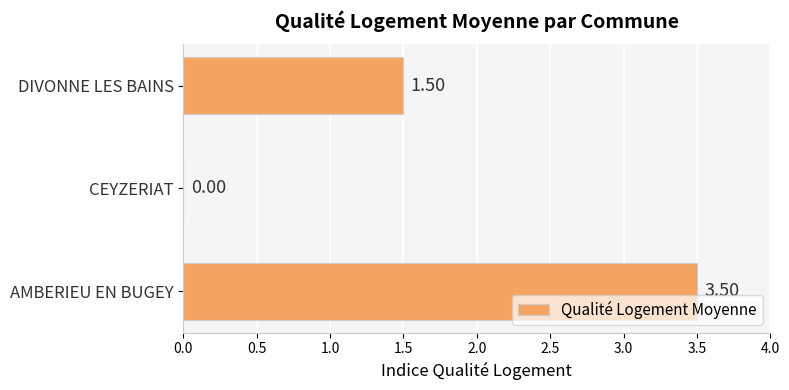

Does the chart contain stacked bars?

No